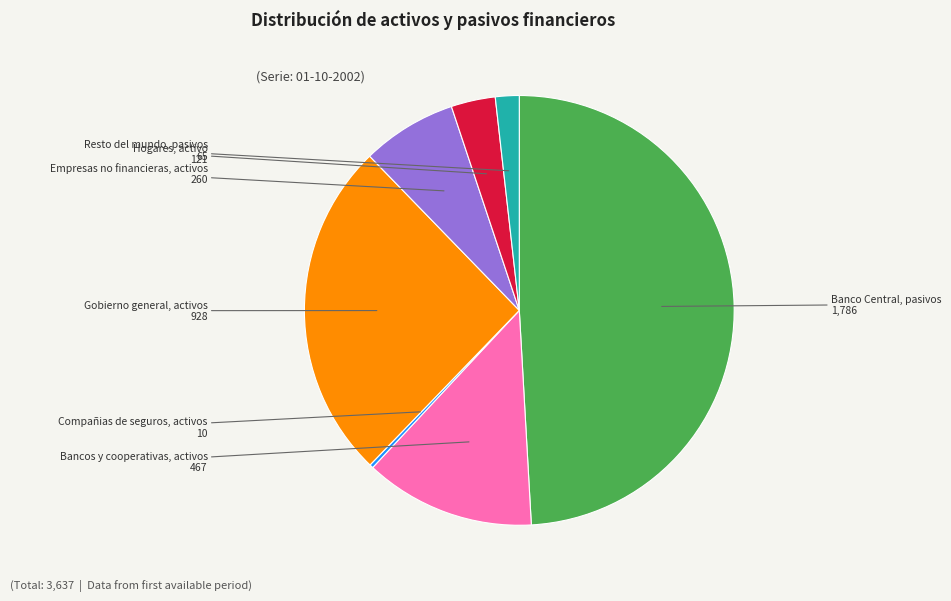

Rank the categories by value from lowest to highest.

Compañias de seguros, activos, Resto del mundo, pasivos, Hogares, activo, Empresas no financieras, activos, Bancos y cooperativas, activos, Gobierno general, activos, Banco Central, pasivos